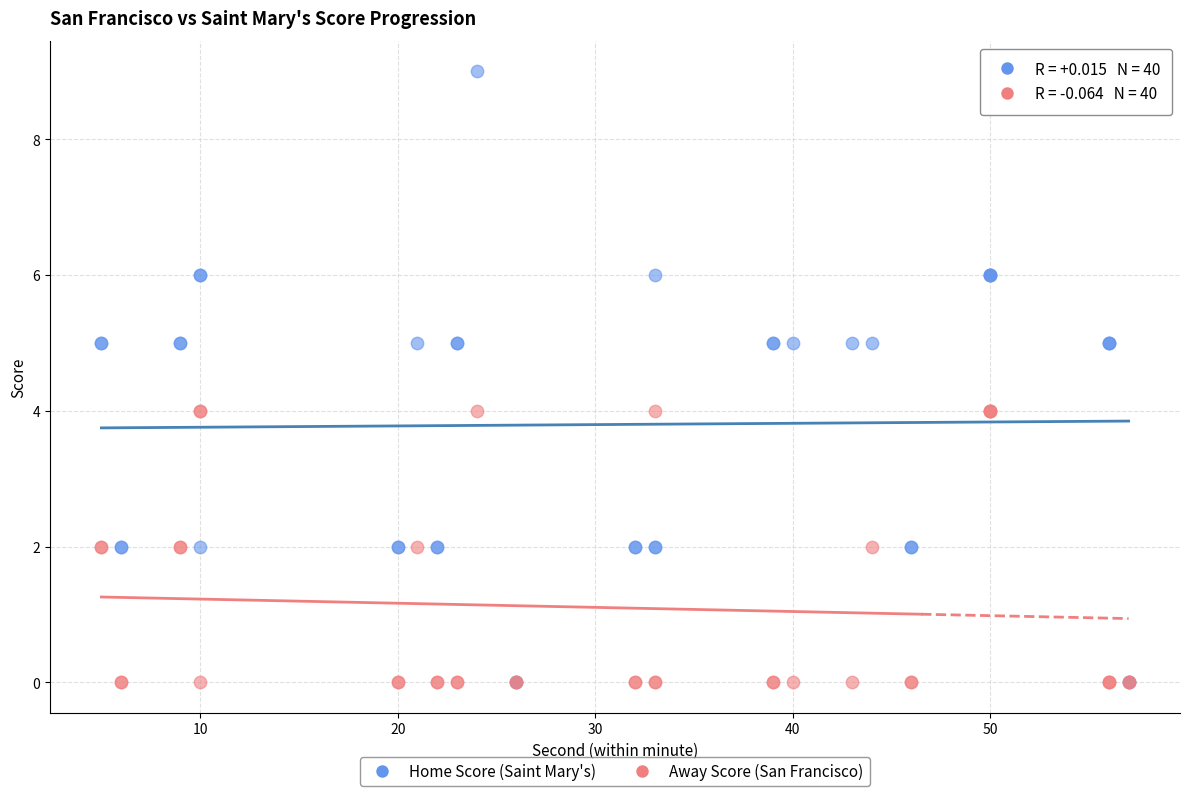

Which series has the widest spread of Y values?

Home Score (Saint Mary's)